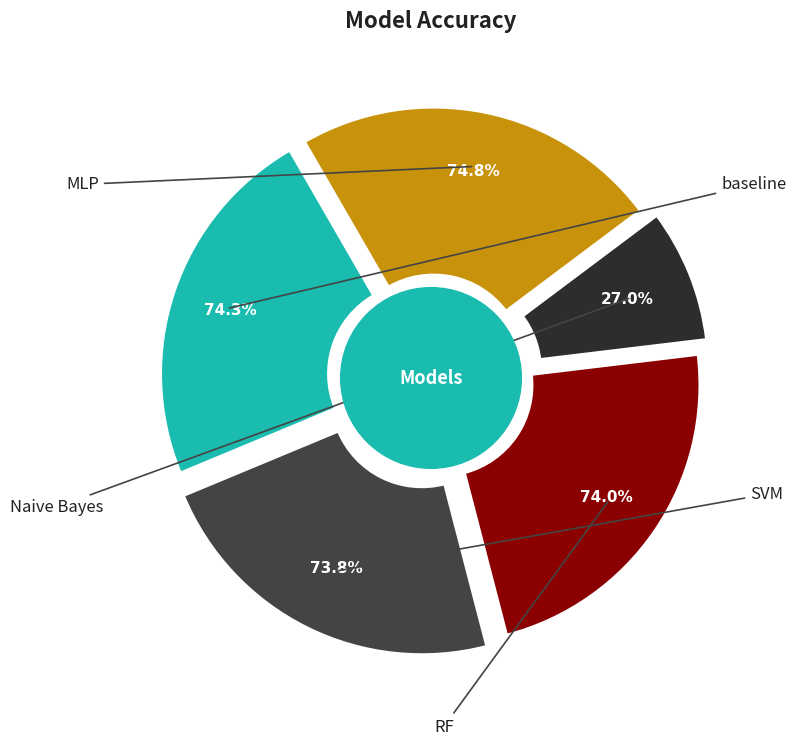

To the nearest percent, what percentage of the pie is RF?

23%